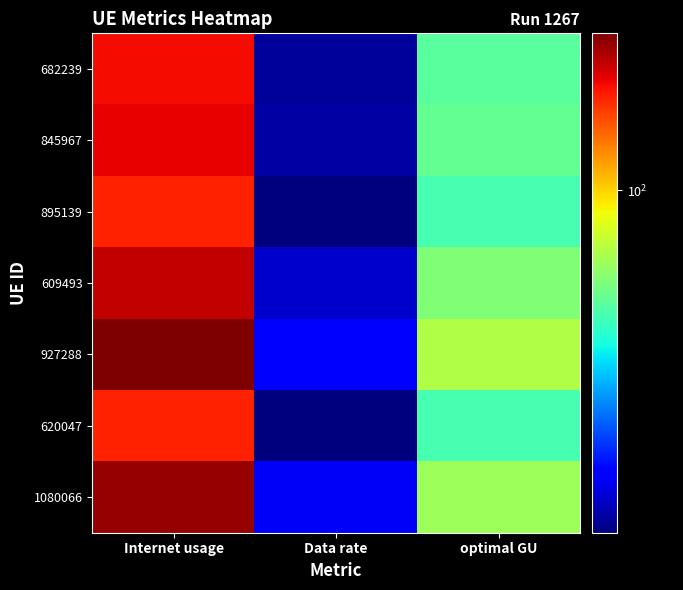

At which category is the sum across all series the highest?

Internet usage